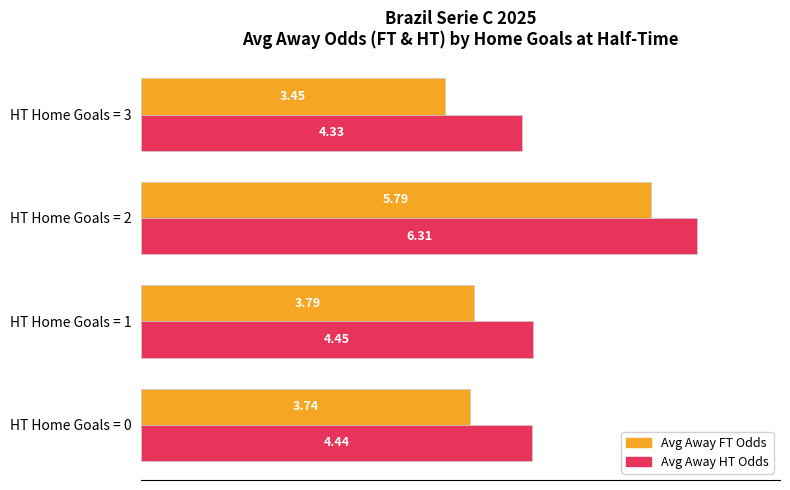

What are all the series names shown in the legend?

Avg Away FT Odds, Avg Away HT Odds